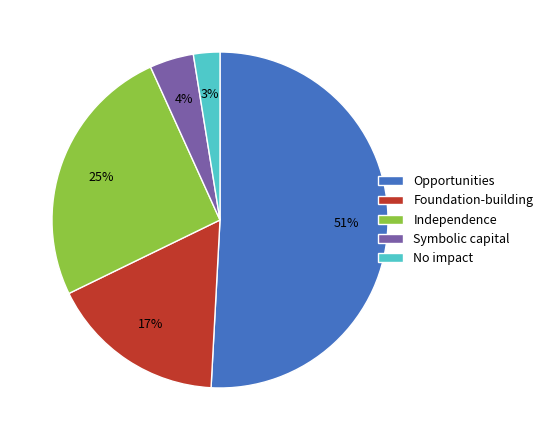

Do Opportunities and No impact together represent more than half of the pie?

Yes